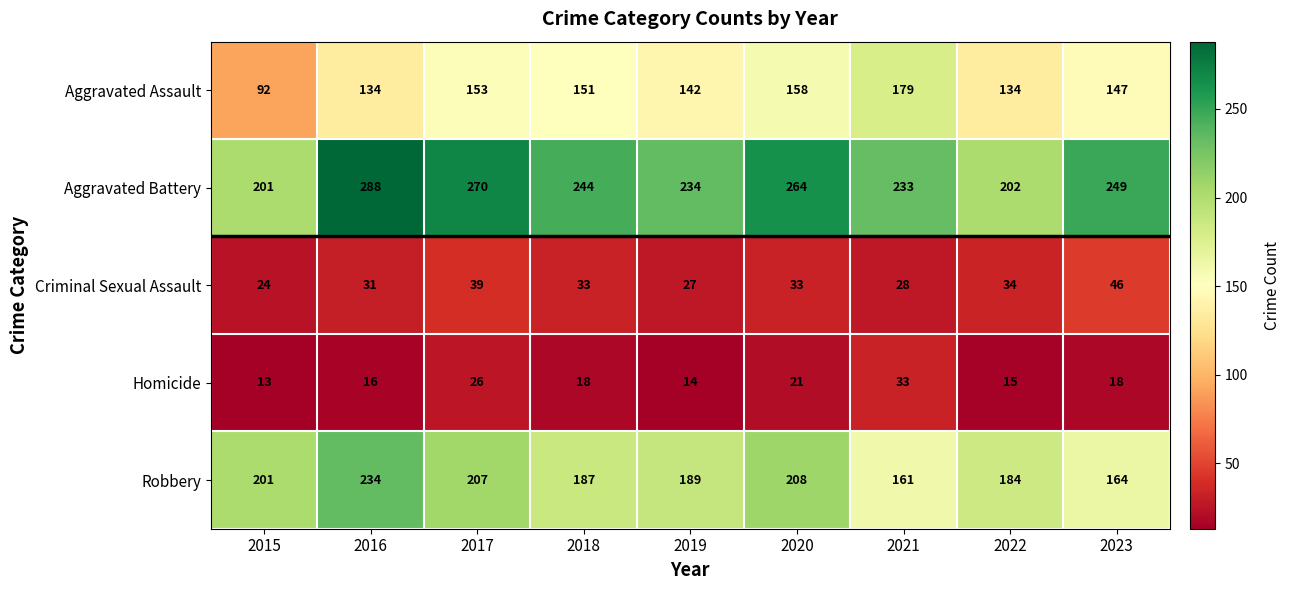

What is the lowest value of the Aggravated Assault series?

92